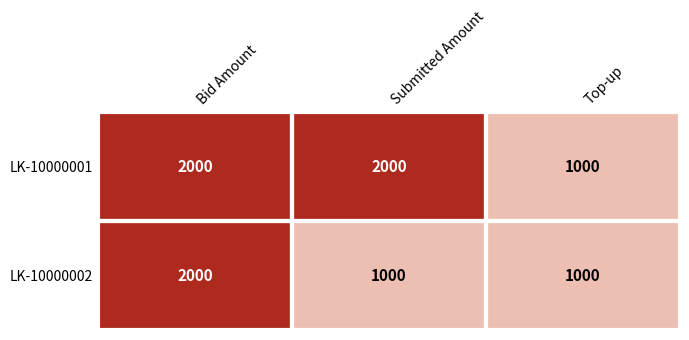

List the series in order of their overall mean, lowest first.

LK-10000002, LK-10000001